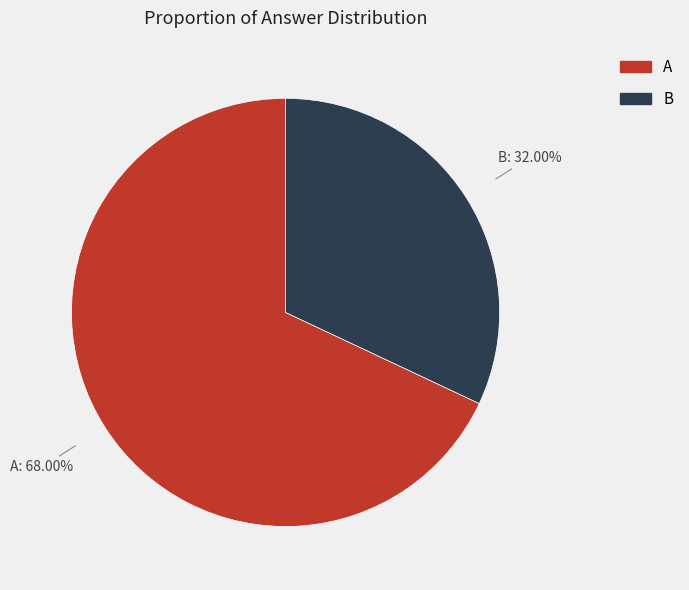

What is the majority slice?

A